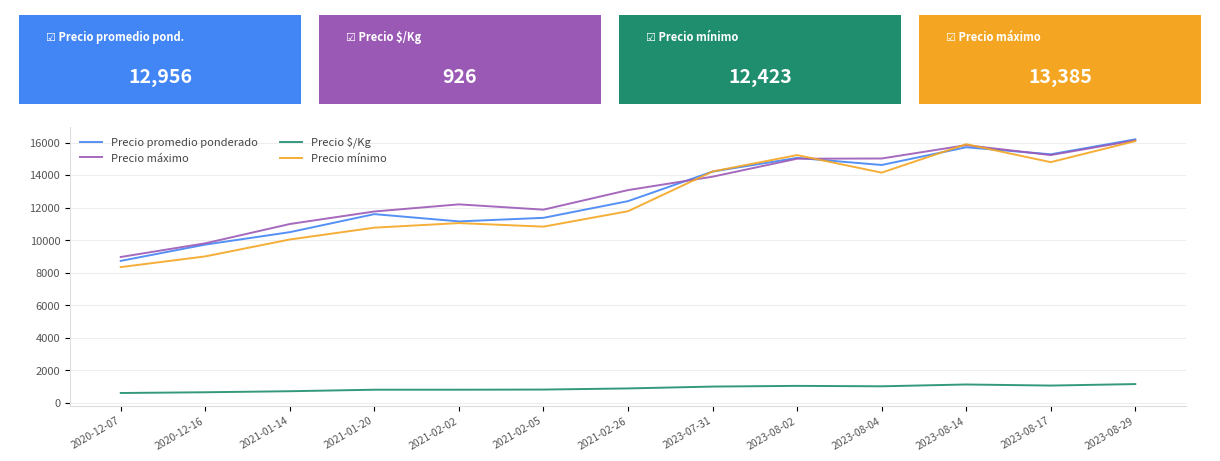

Which series has the largest range (max minus min)?

Precio mínimo